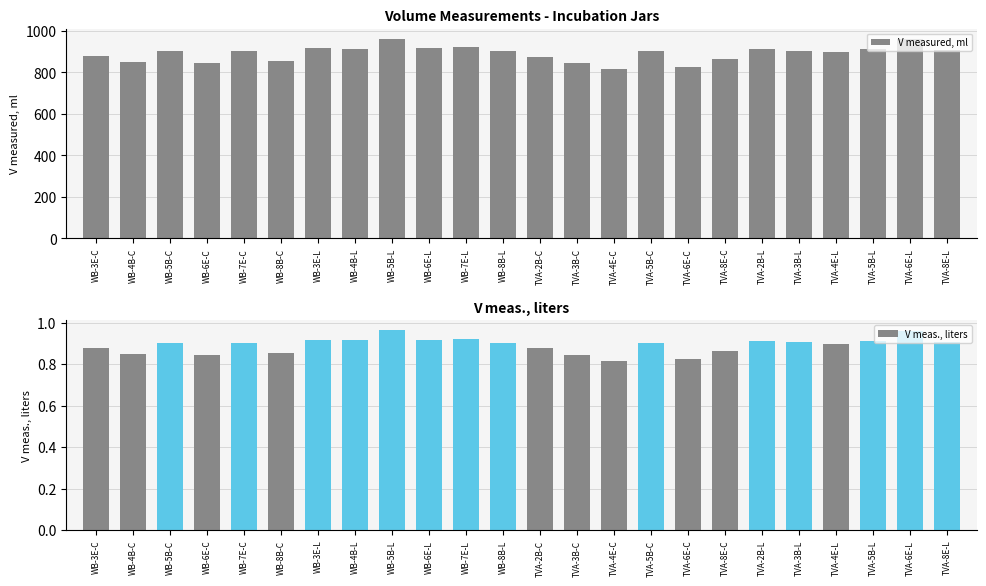

What are all the series names shown in the legend?

V measured, ml, V meas., liters